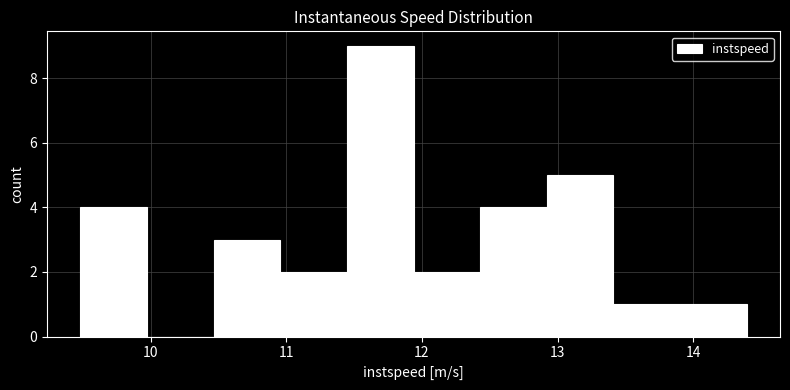

Reading left to right, transcribe this chart: for each bar, give the range it covers on the x-axis and its height. Neither the bar edges nor the heights are printed on the chart, so give them approximately, as read against the axes.

9.5 to 10.0: 4
10.0 to 10.5: 0
10.5 to 11.0: 3
11.0 to 11.4: 2
11.4 to 11.9: 9
11.9 to 12.4: 2
12.4 to 12.9: 4
12.9 to 13.4: 5
13.4 to 13.9: 1
13.9 to 14.4: 1